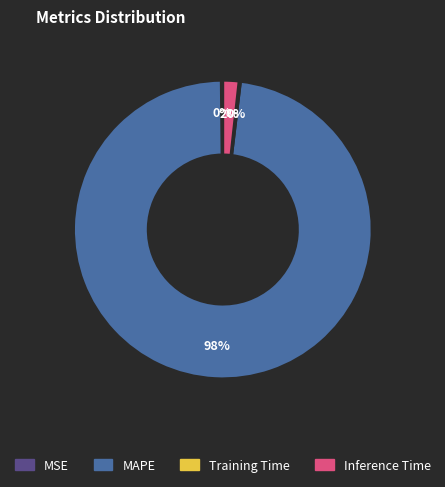

Does any single category account for the majority?

Yes